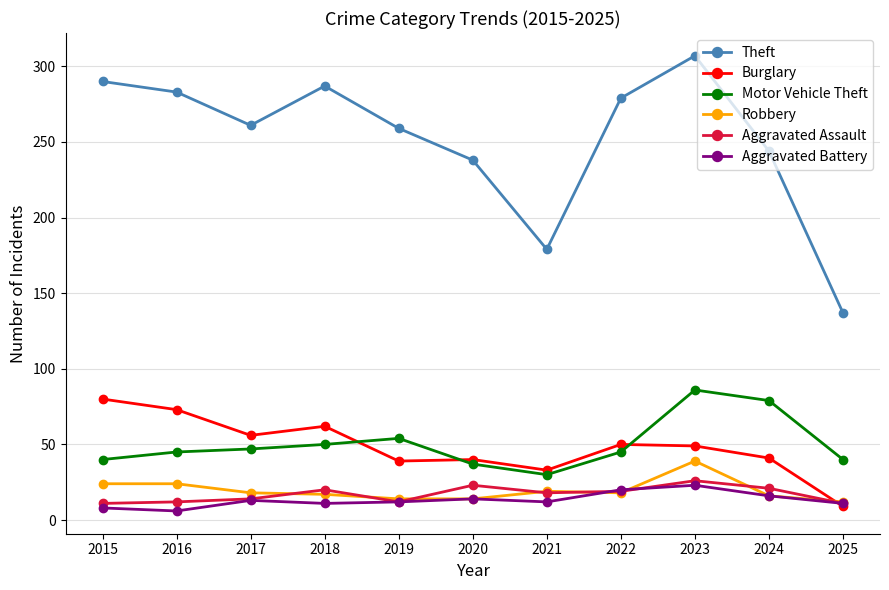

Is it true that Motor Vehicle Theft equals 86 at 2023?

True